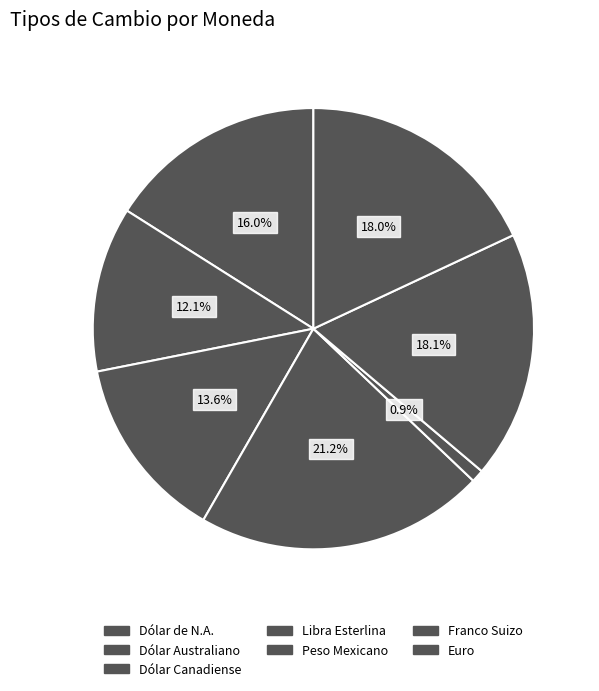

How many segments does this pie chart have?

7